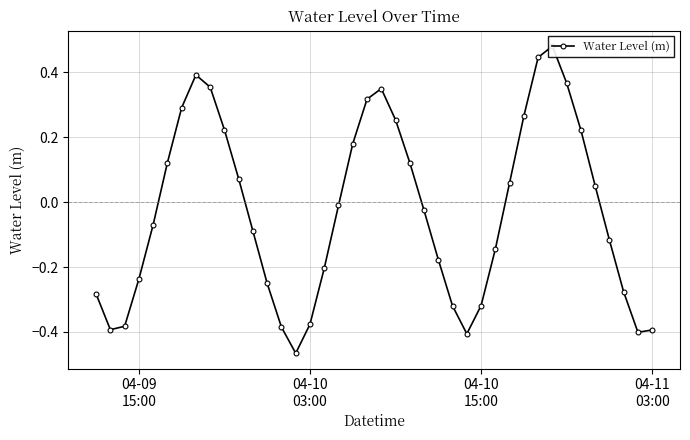

How many values are below 0?

22